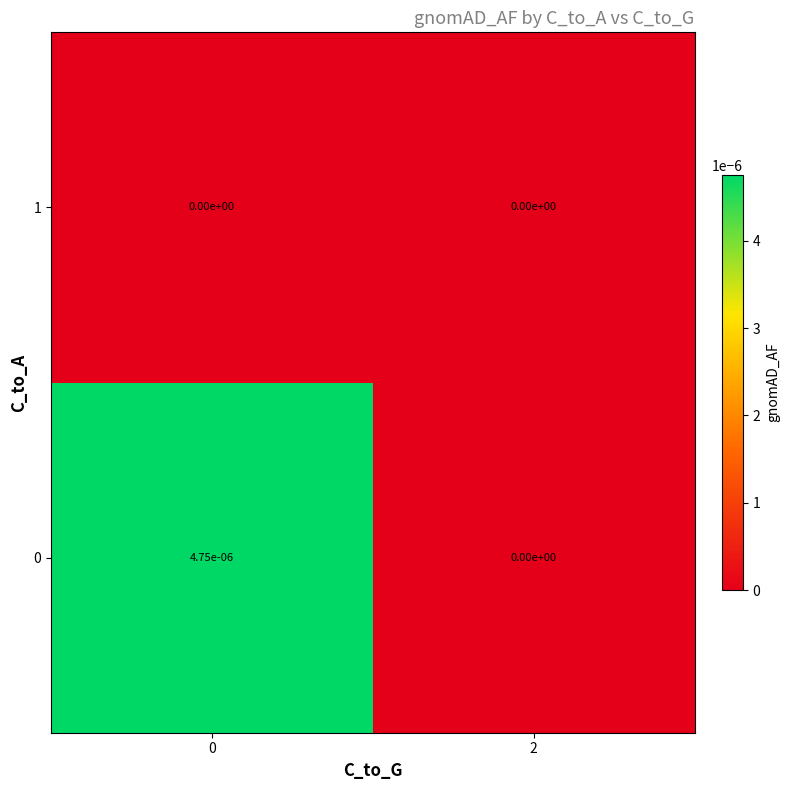

Is it true that 0 equals 0.0 at 2?

True